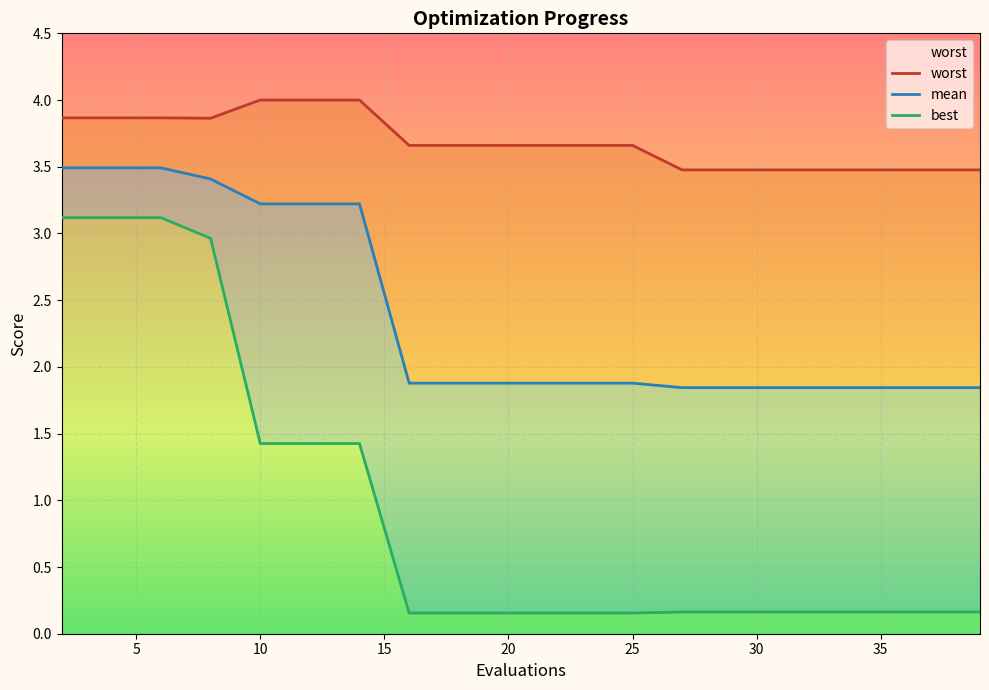

At which label does mean reach its peak?

2